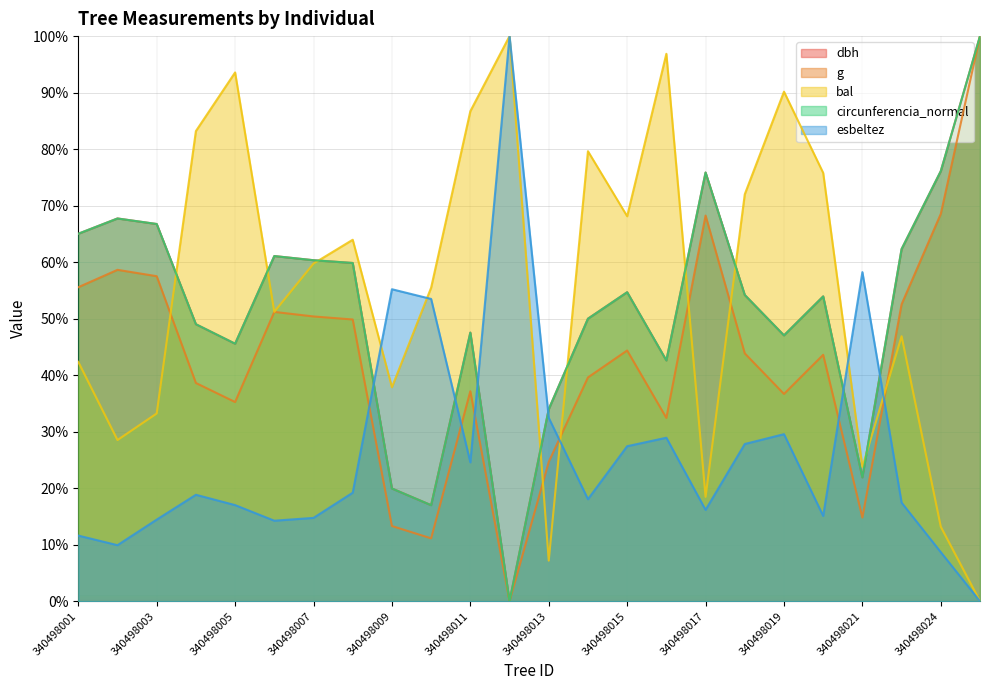

How many values in the dbh series are below 54?

12